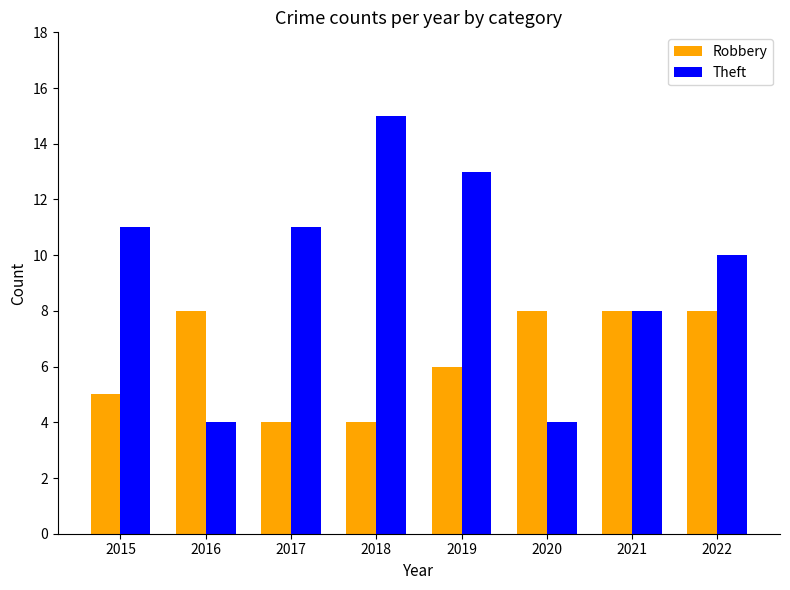

Reading left to right, list all the values displayed in this chart.

Robbery: 5	8	4	4	6	8	8	8
Theft: 11	4	11	15	13	4	8	10